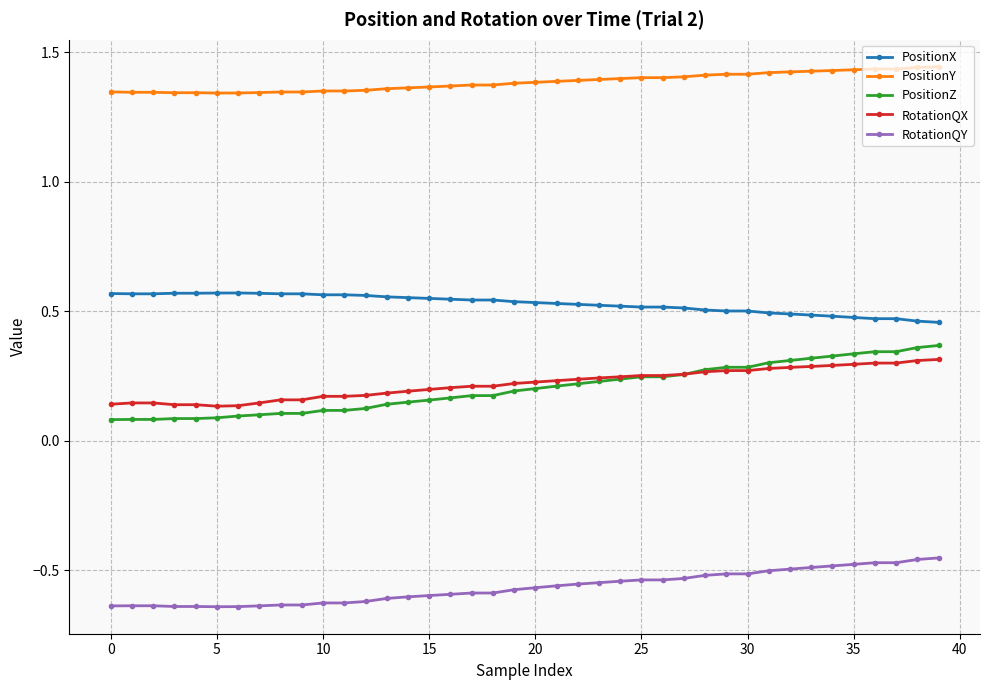

At how many categories does at least one series exceed 0?

40